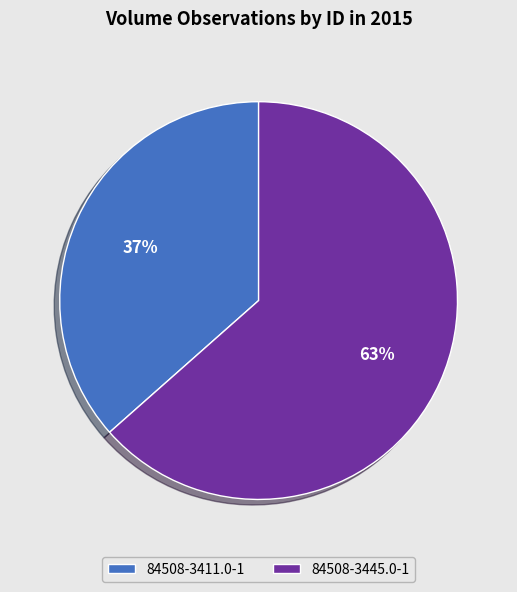

Is the sum of 84508-3445.0-1 and 84508-3411.0-1 greater than half?

Yes